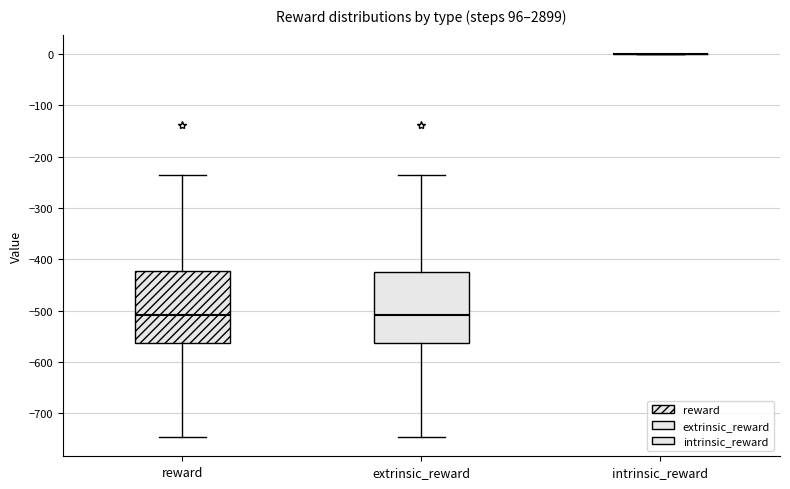

Reading left to right, read every box against the y-axis: the position of its median line, the range the box covers, and the ends of its whiskers. The values are not printed on the chart, so give them approximately, as read against the axis.

reward: median -510, box -560 to -420, whiskers -750 to -240
extrinsic_reward: median -510, box -560 to -420, whiskers -750 to -240
intrinsic_reward: box collapsed to a line at 0, whiskers 0 to 0